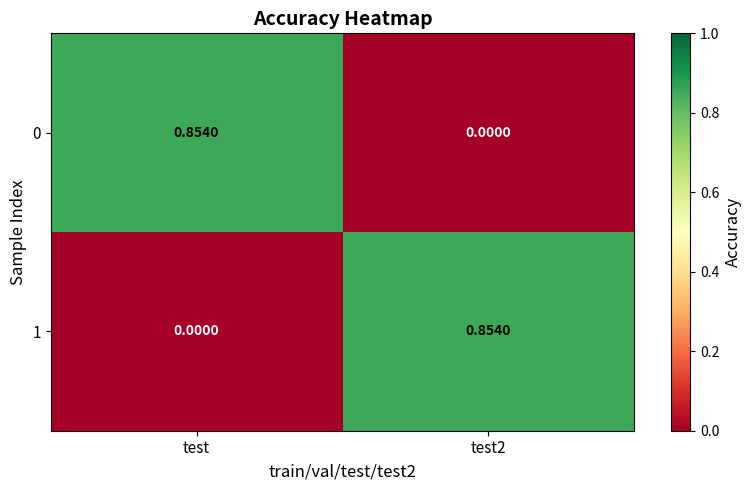

At which label is 1 closest to 0?

test